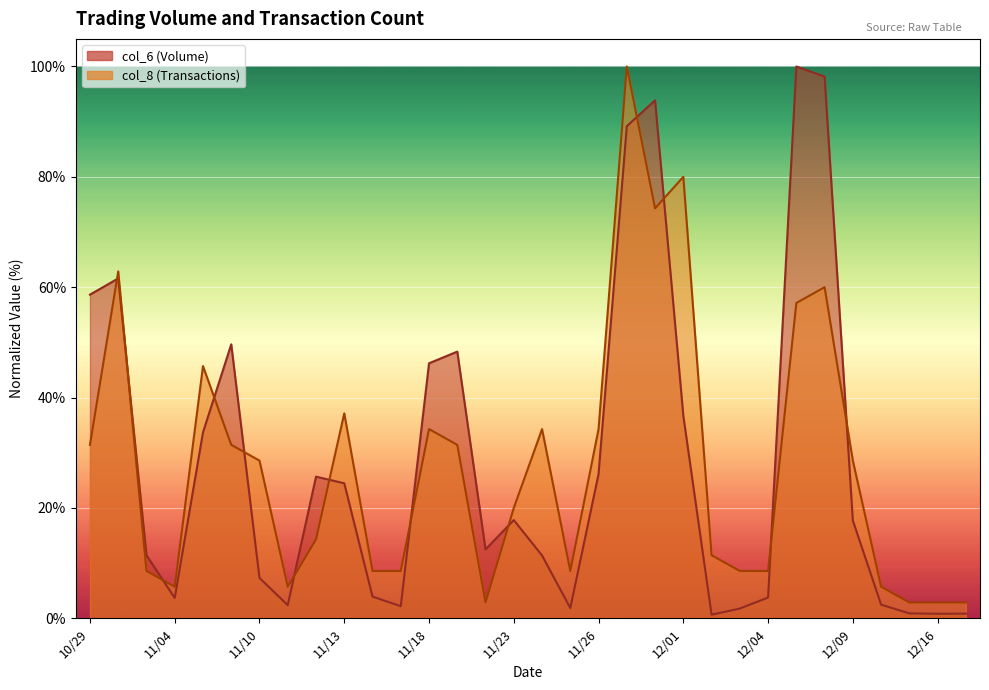

Where does the col_8 series first go above 28?

10/29